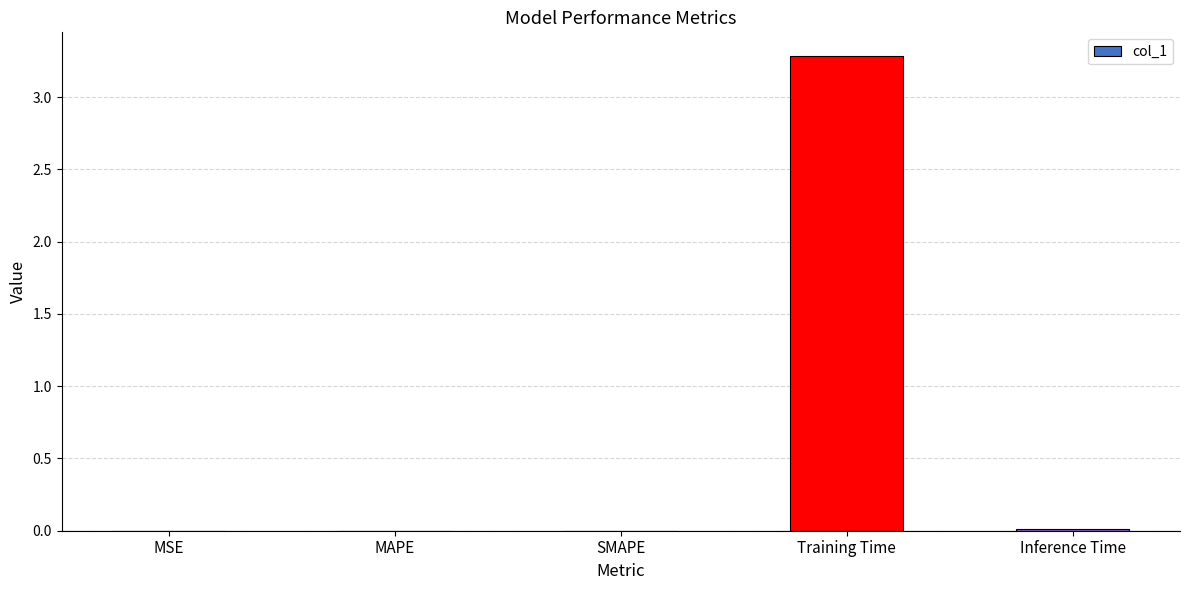

What is the sum of all values?

3.3